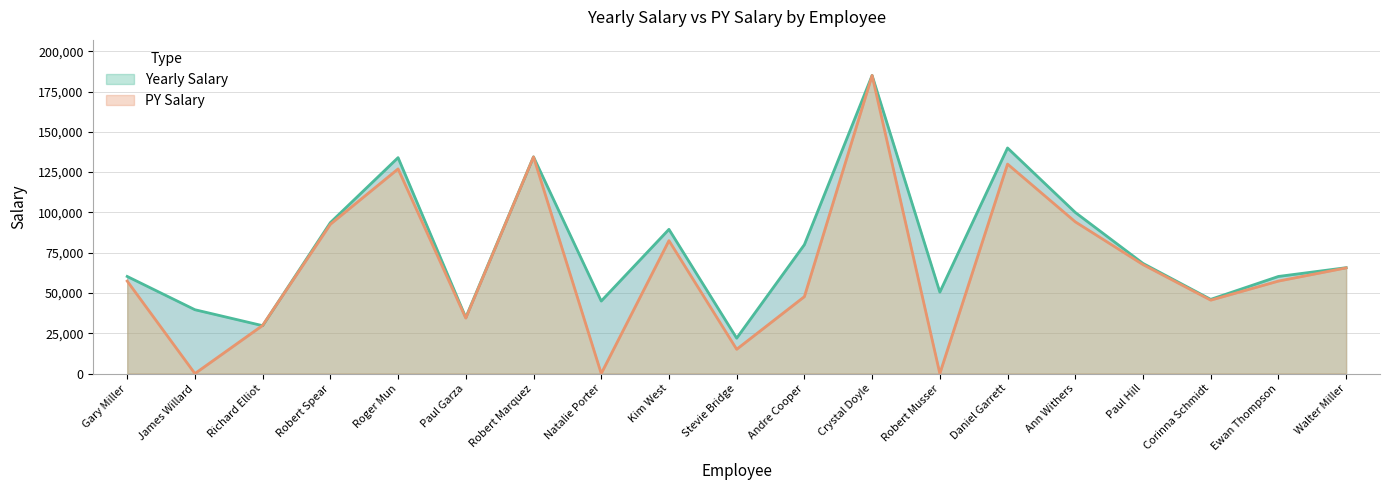

At which label is Yearly Salary closest to 103485?

Ann Withers